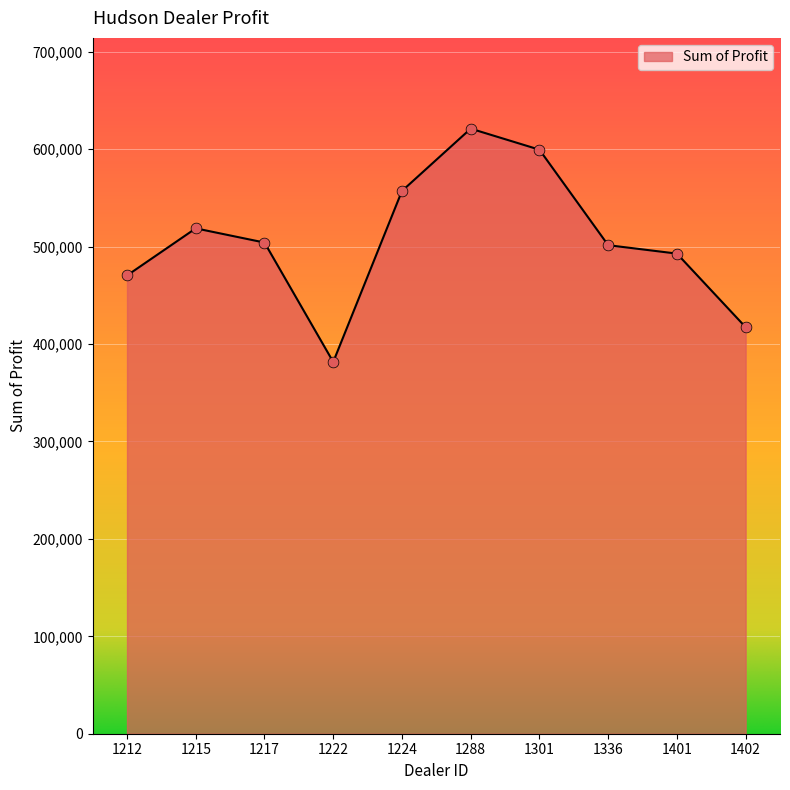

What is the change in value from 1401 to 1402?

-75535.0